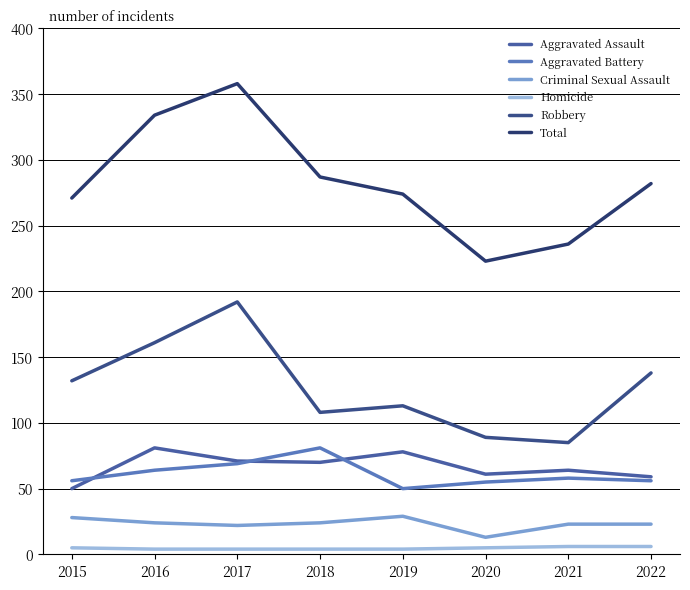

The value of Total at 2021 is 407. True or false?

False